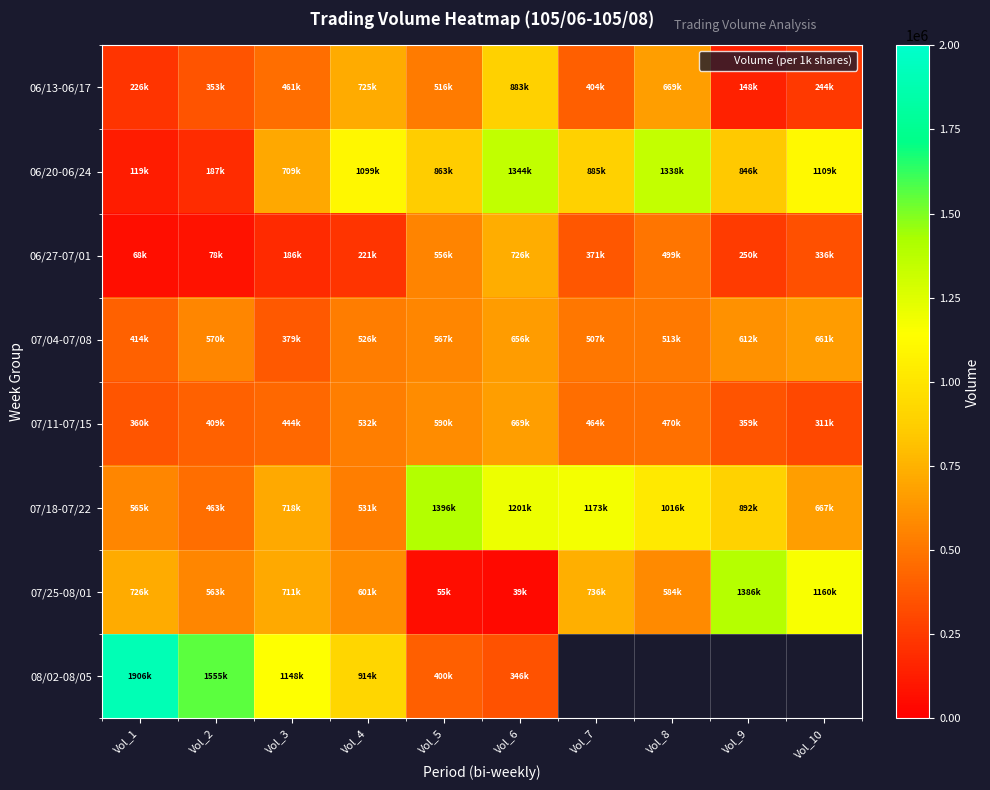

How many values in 08/02-08/05 are above zero?

6